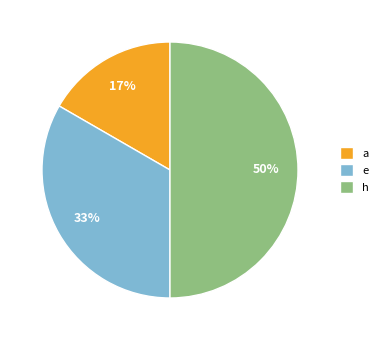

True or false: h accounts for 59% of the total.

False